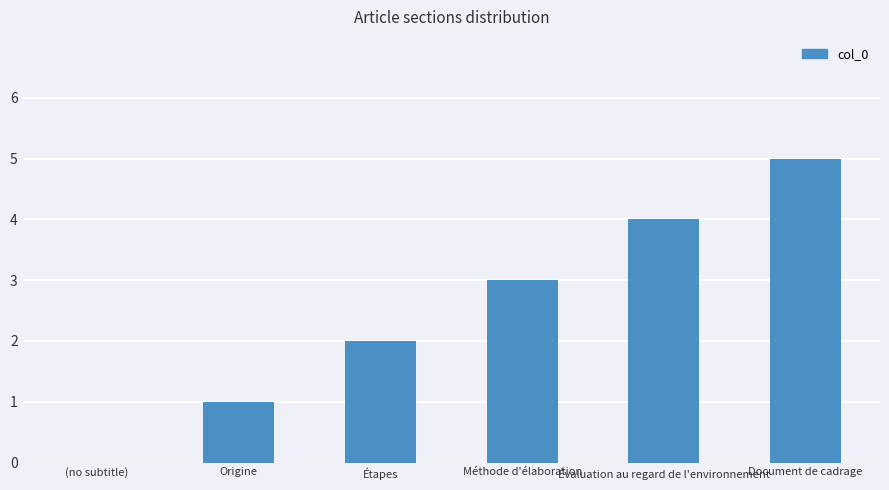

How many categories are shown in the chart?

6